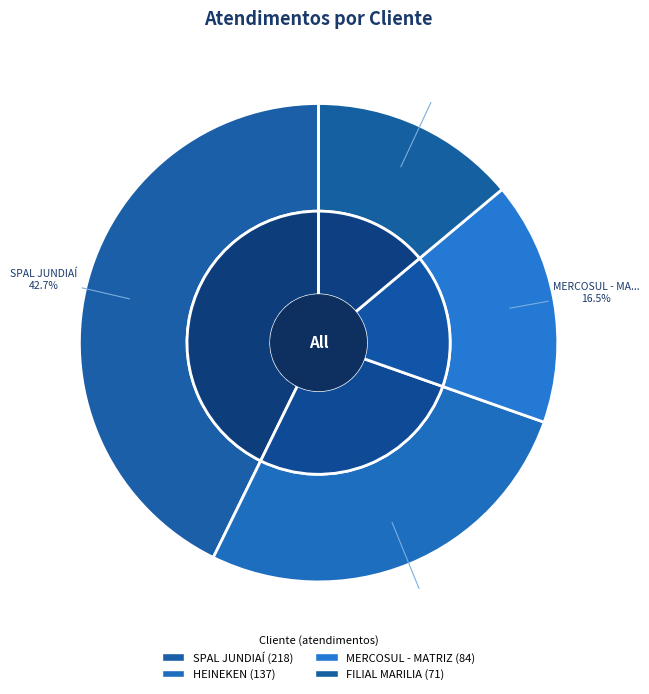

To the nearest percent, what percentage of the pie is FILIAL MARILIA?

14%